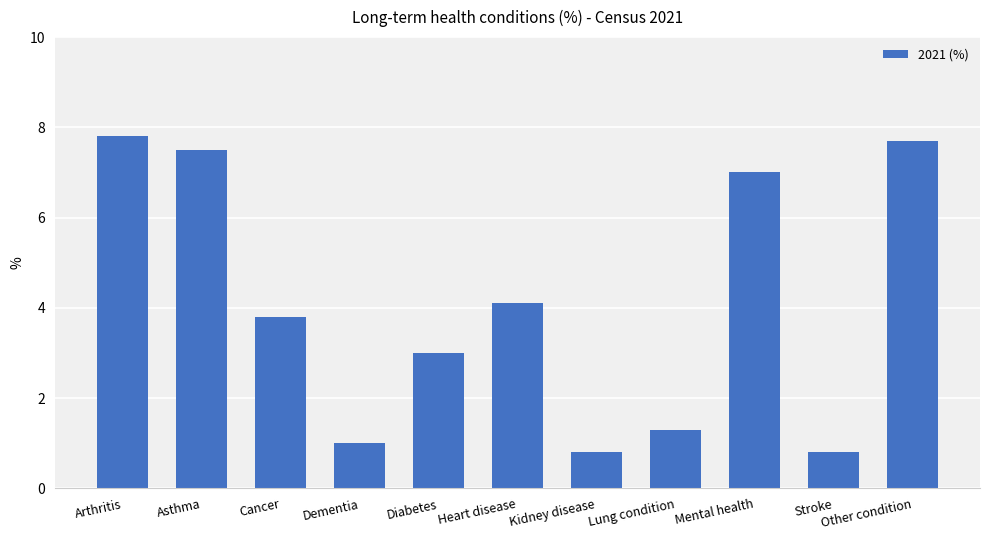

What is the maximum value shown in the chart?

7.8